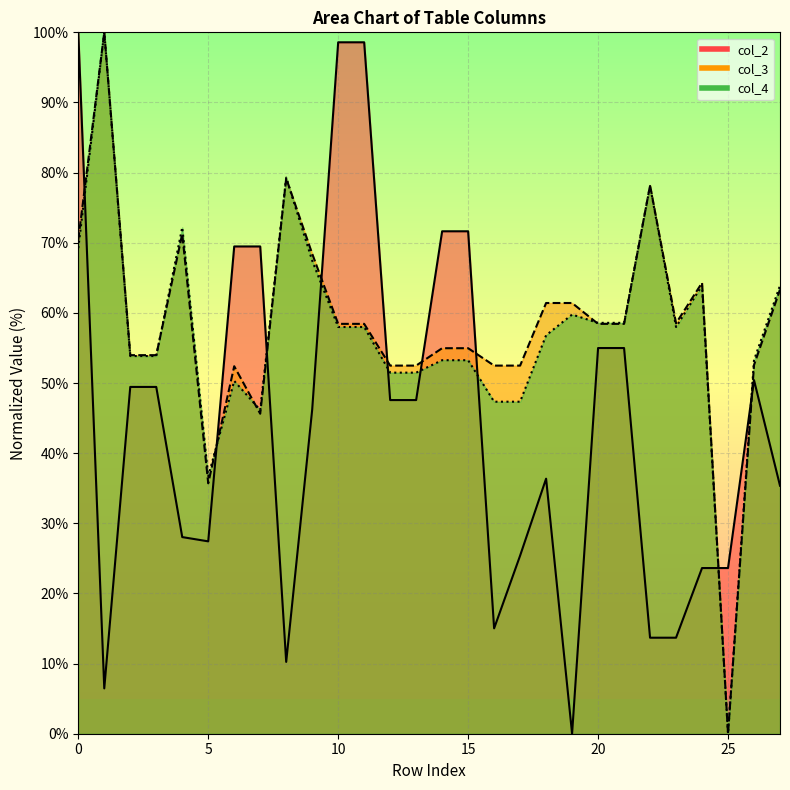

Count the number of data series in this chart.

3